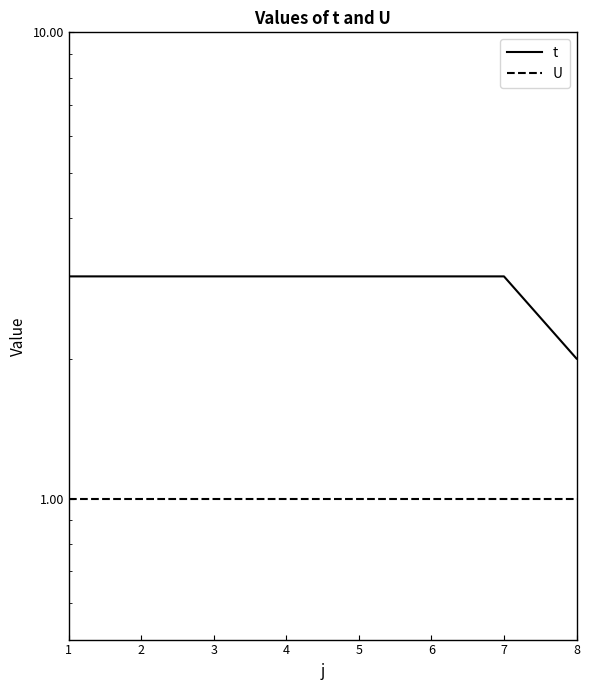

Reading left to right, extract all data points from this chart.

t: 3	3	3	3	3	3	3	2
U: 1	1	1	1	1	1	1	1